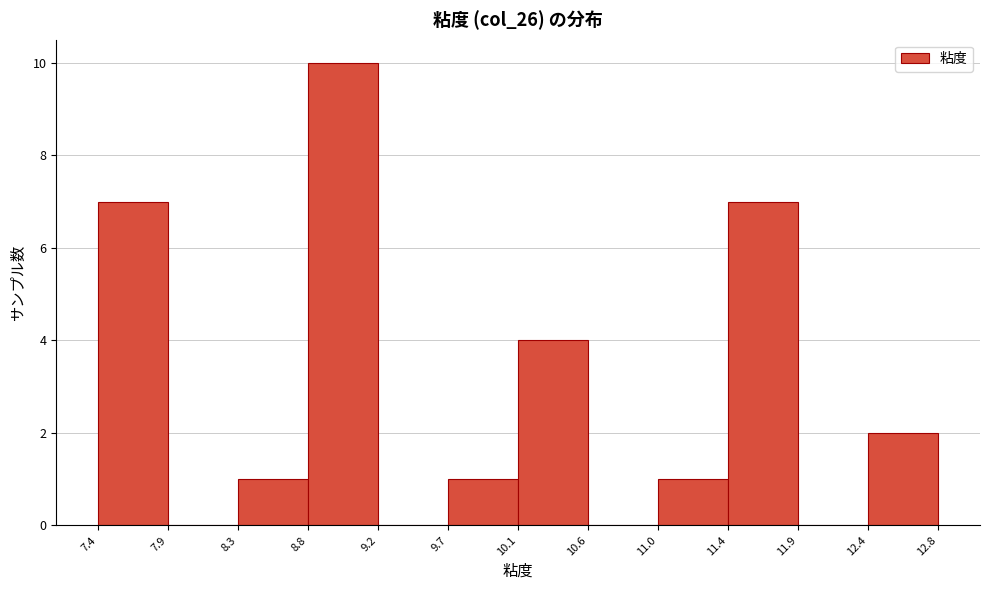

Reading left to right, transcribe this chart: for each bar, give the range it covers on the x-axis and its height. The values are not printed on the chart, so give them approximately, as read against the axis.

7.4 to 7.9: 7
7.9 to 8.3: 0
8.3 to 8.8: 1
8.8 to 9.2: 10
9.2 to 9.7: 0
9.7 to 10.1: 1
10.1 to 10.6: 4
10.6 to 11.0: 0
11.0 to 11.4: 1
11.4 to 11.9: 7
11.9 to 12.4: 0
12.4 to 12.8: 2